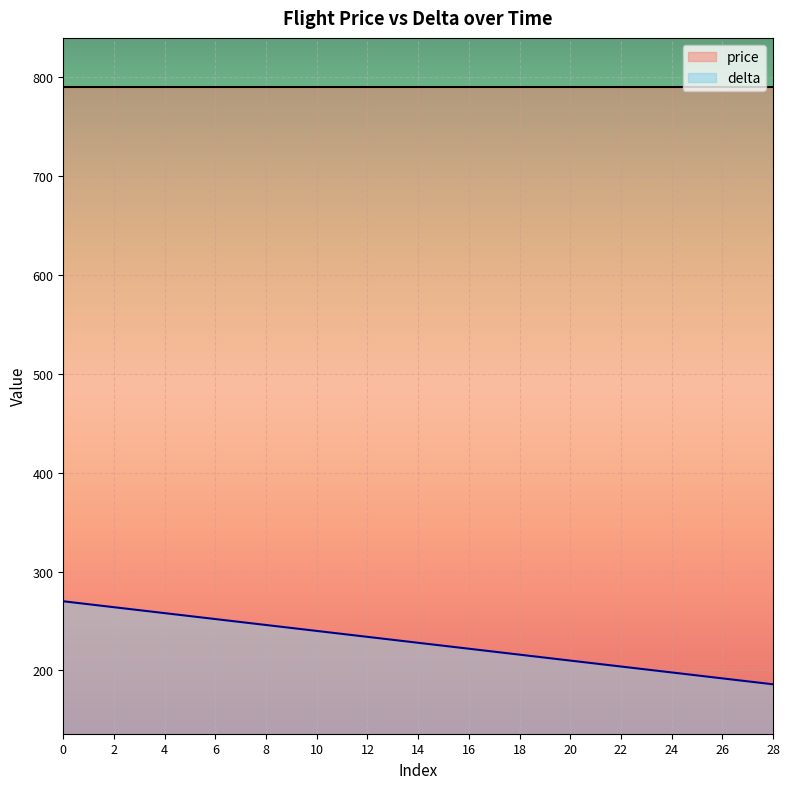

What is the difference between the maximum and minimum values in the delta series?

84